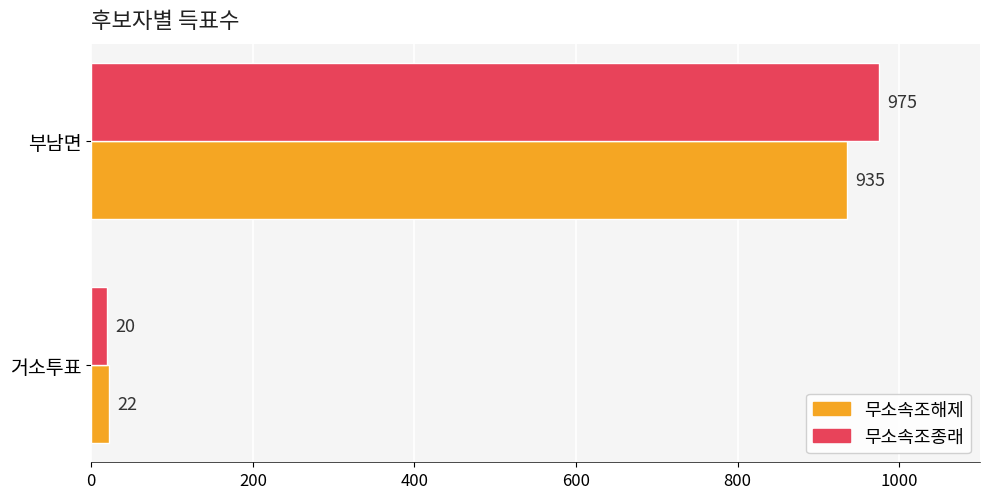

Which series changed the most between 거소투표 and 부남면?

무소속조종래